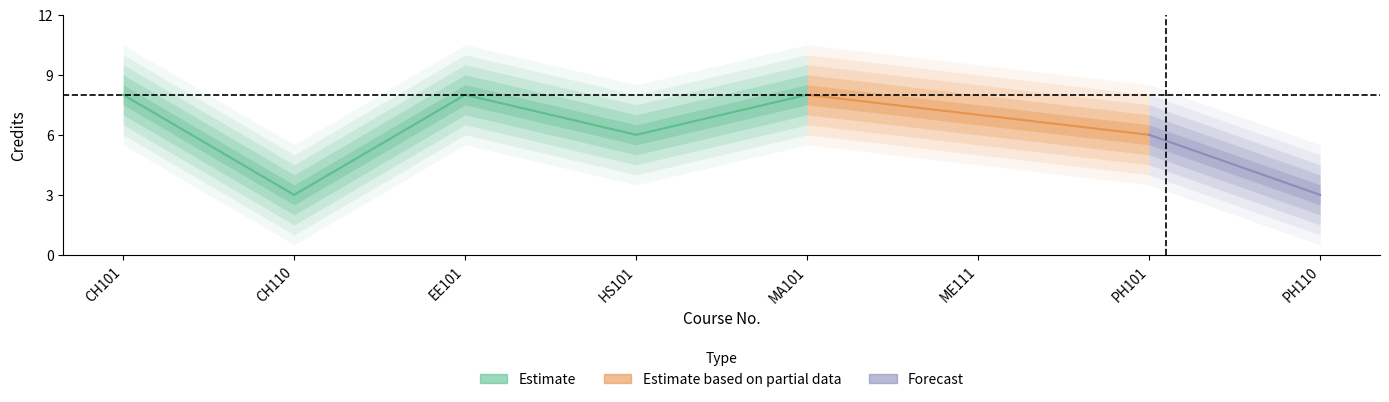

What is the difference between the second highest and minimum values?

5